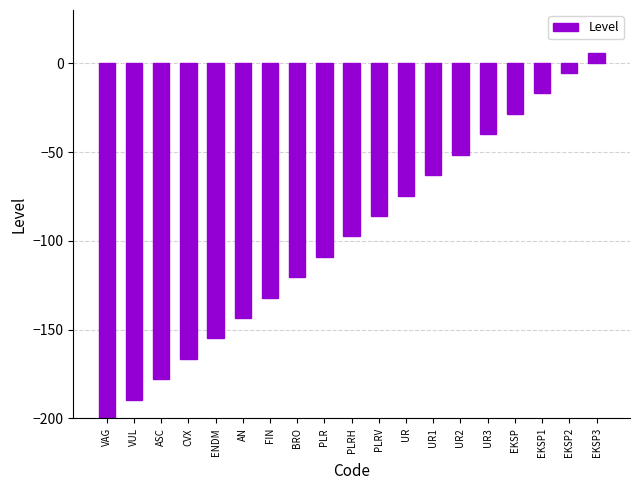

List the labels in order of value, largest first.

EKSP3, EKSP2, EKSP1, EKSP, UR3, UR2, UR1, UR, PLRV, PLRH, PLR, BRO, FIN, AN, ENDM, CVX, ASC, VUL, VAG